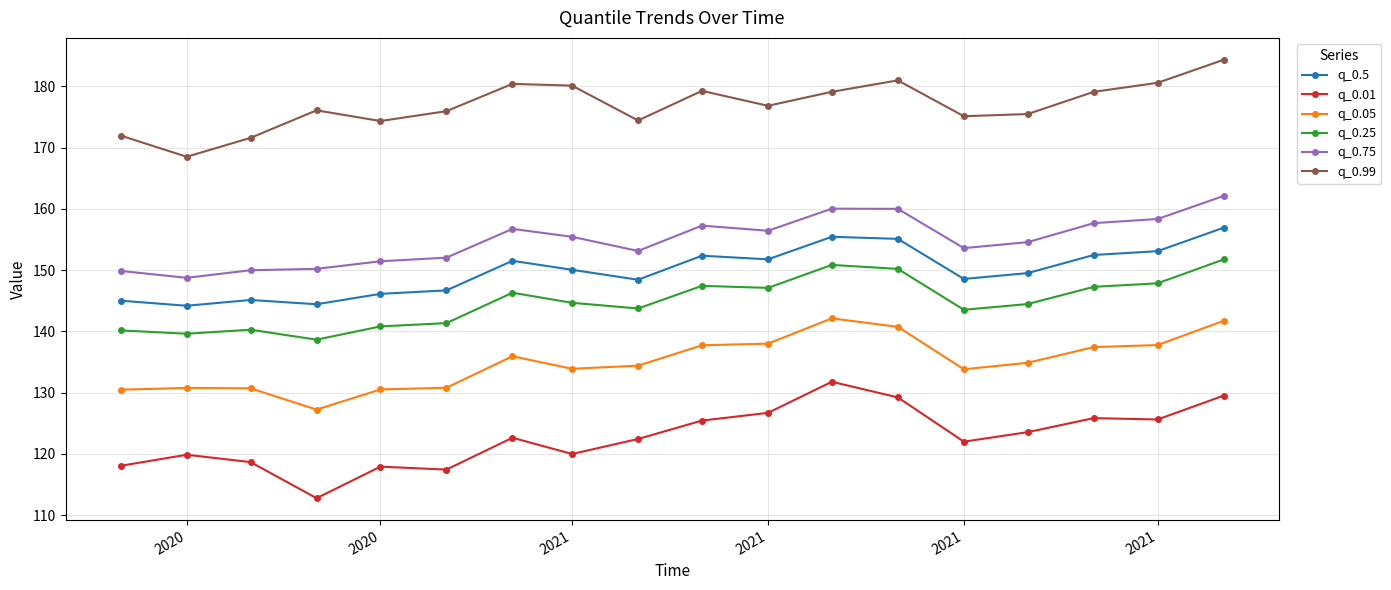

What is the highest value of the q_0.75 series?

162.1